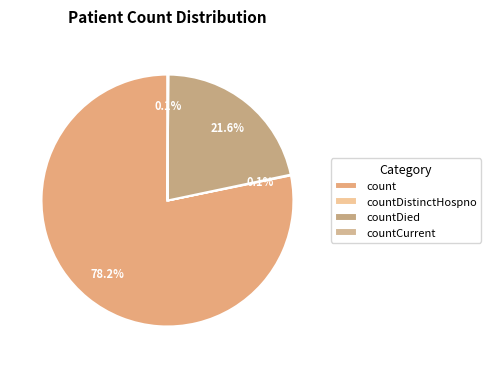

What is the majority slice?

count